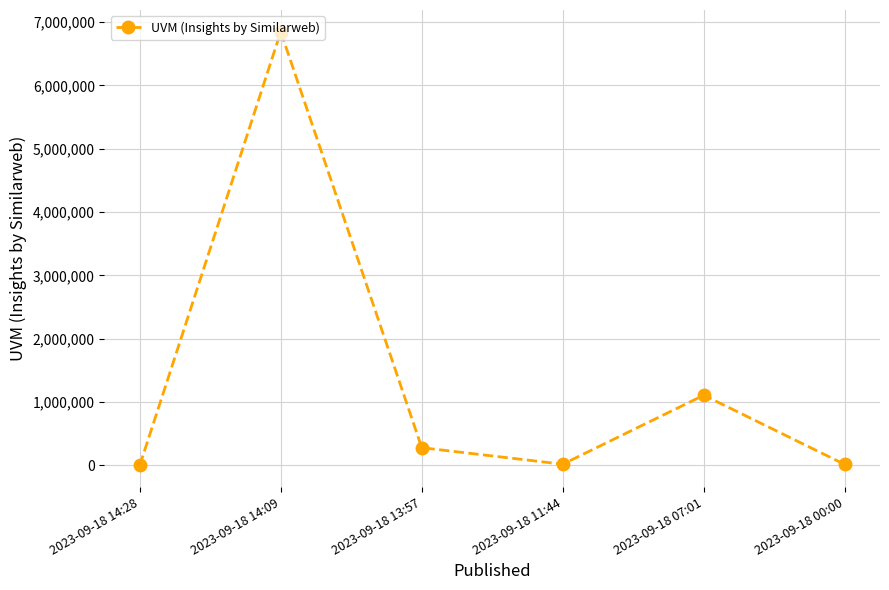

True or false: the data shows 3985936 at 2023-09-18 14:09.

False